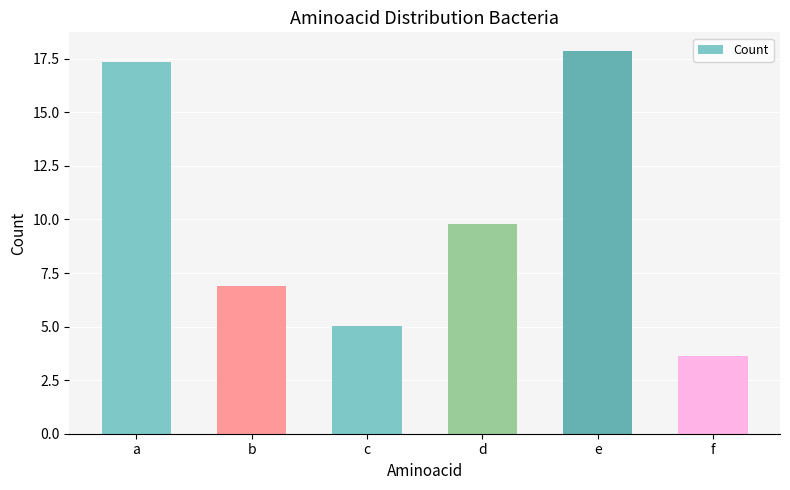

What value does the data have at a?

17.4